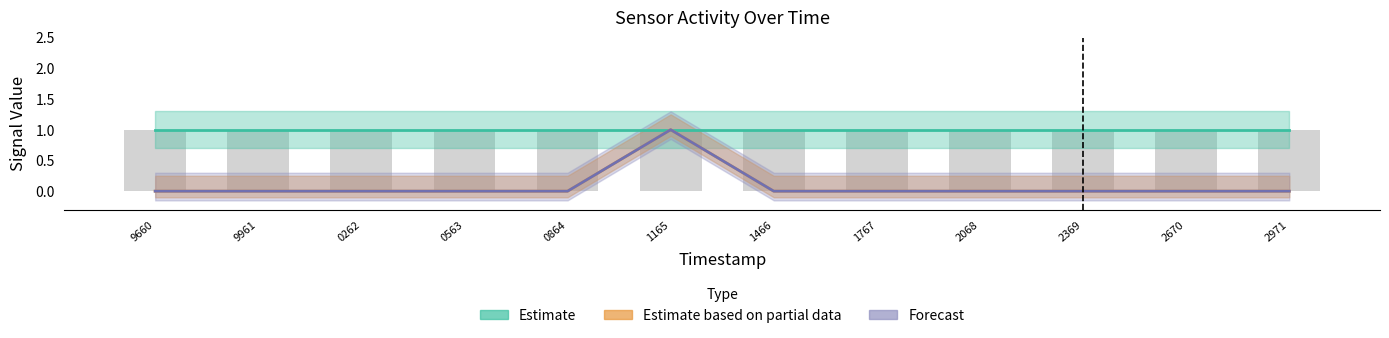

Is the value of Estimate at 9961 greater than the value of Forecast at 9961?

Yes